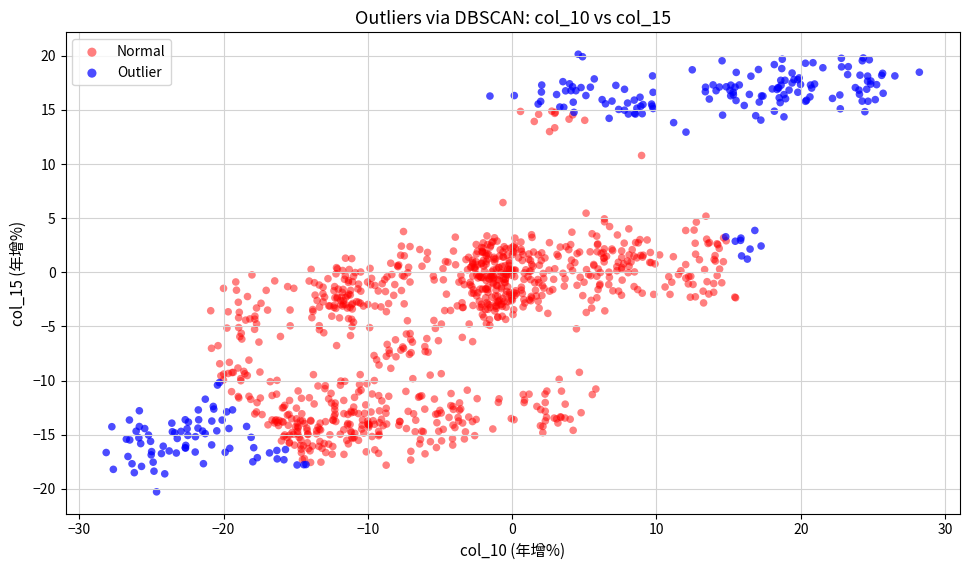

Which series reaches the maximum Y coordinate?

Outlier